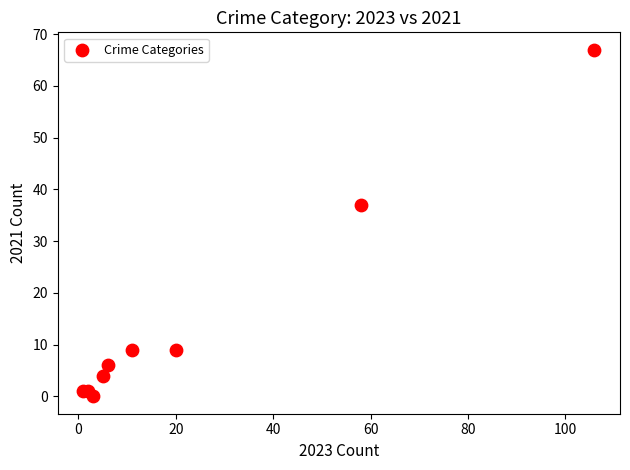

What Y value in the scatter plot is closest to 33?

37